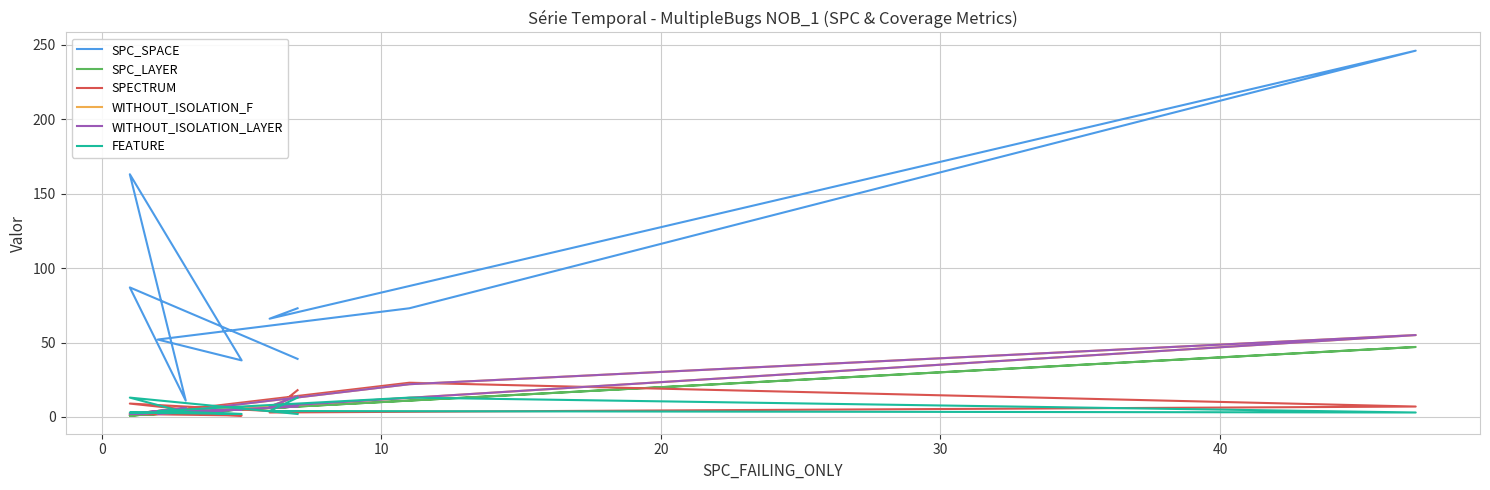

In FEATURE, how many points are higher than both neighbors (excluding endpoints)?

2